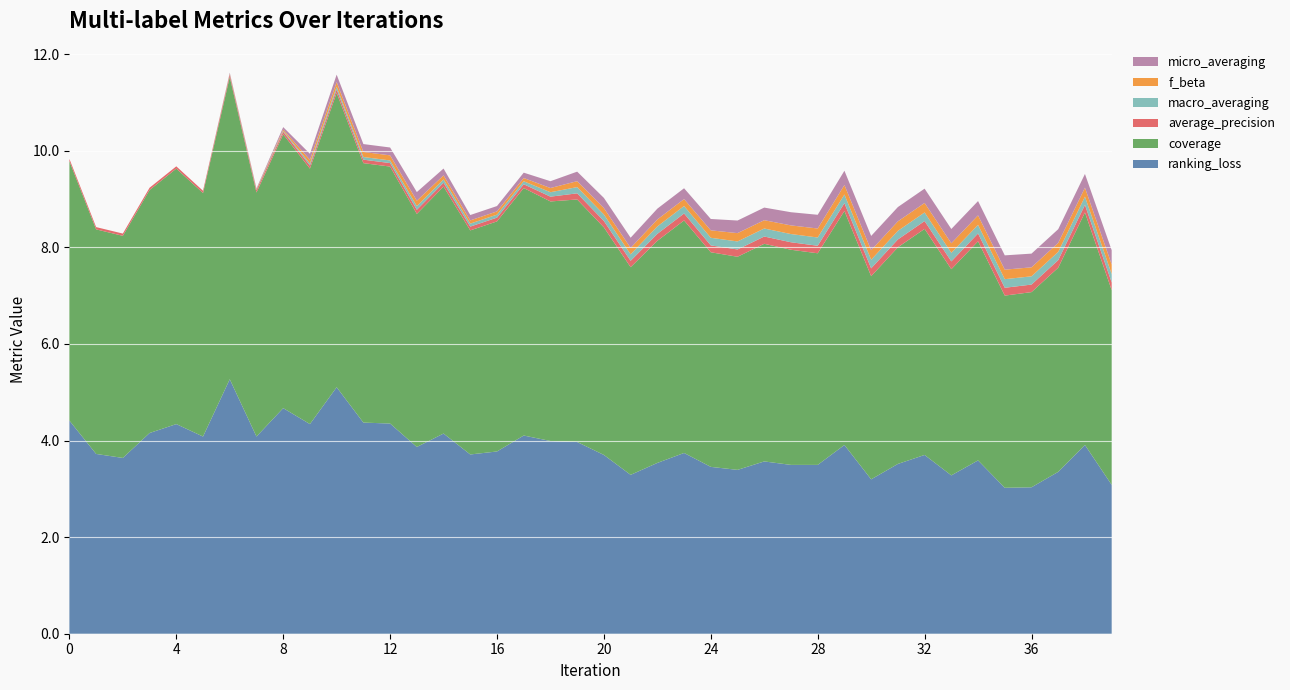

Reading left to right, list all the values displayed in this chart.

ranking_loss: 4.4	3.7	3.6	4.2	4.3	4.1	5.3	4.1	4.7	4.3	5.1	4.4	4.4	3.9	4.1	3.7	3.8	4.1	4.0	4.0	3.7	3.3	3.5	3.7	3.5	3.4	3.6	3.5	3.5	3.9	3.2	3.5	3.7	3.3	3.6	3.0	3.0	3.4	3.9	3.1
coverage: 5.4	4.6	4.6	5.0	5.3	5.0	6.3	5.1	5.7	5.3	6.1	5.4	5.3	4.8	5.1	4.6	4.8	5.1	5.0	5.0	4.7	4.3	4.6	4.8	4.4	4.4	4.5	4.5	4.4	4.8	4.2	4.5	4.7	4.3	4.5	4.0	4.0	4.2	4.8	4.0
average_precision: 0.0	0.0	0.0	0.0	0.0	0.0	0.1	0.1	0.1	0.1	0.1	0.1	0.1	0.1	0.1	0.1	0.1	0.1	0.1	0.1	0.1	0.1	0.1	0.1	0.1	0.2	0.2	0.2	0.2	0.2	0.2	0.2	0.2	0.2	0.2	0.2	0.2	0.2	0.2	0.2
macro_averaging: 0.0	0.0	0.0	0.0	0.0	0.0	0.0	0.0	0.0	0.0	0.1	0.1	0.1	0.1	0.1	0.1	0.1	0.1	0.1	0.1	0.1	0.1	0.2	0.2	0.2	0.2	0.2	0.2	0.2	0.2	0.2	0.2	0.2	0.2	0.2	0.2	0.2	0.2	0.2	0.2
f_beta: 0.0	0.0	0.0	0.0	0.0	0.0	0.0	0.0	0.0	0.1	0.1	0.1	0.1	0.1	0.1	0.1	0.1	0.1	0.1	0.1	0.1	0.1	0.1	0.1	0.2	0.2	0.2	0.2	0.2	0.2	0.2	0.2	0.2	0.2	0.2	0.2	0.2	0.2	0.2	0.2
micro_averaging: 0.0	0.0	0.0	0.0	0.0	0.0	0.0	0.0	0.0	0.1	0.2	0.2	0.2	0.2	0.1	0.1	0.1	0.1	0.1	0.2	0.2	0.2	0.2	0.2	0.2	0.3	0.3	0.3	0.3	0.3	0.3	0.3	0.3	0.3	0.3	0.3	0.3	0.3	0.3	0.3